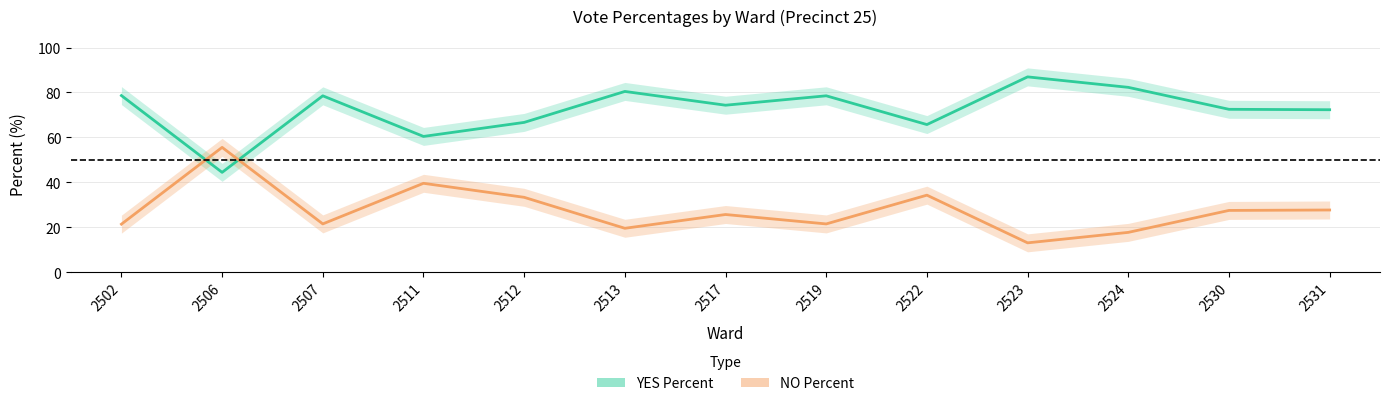

Where is YES Percent nearest to the value 65?

2522